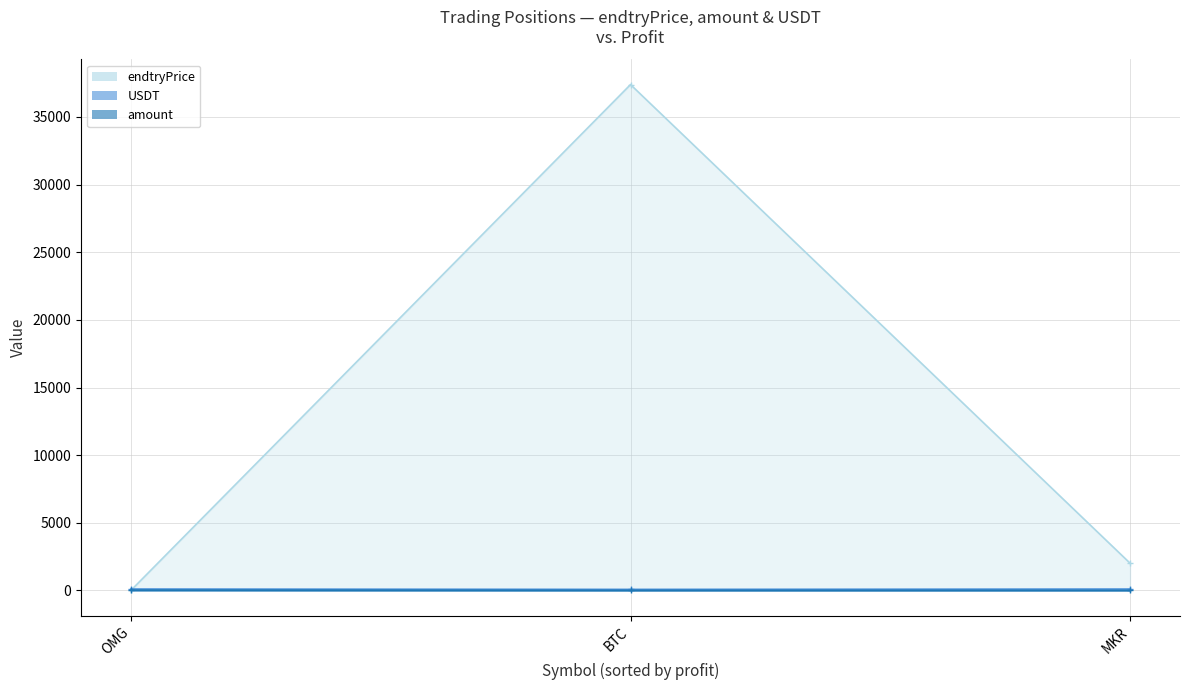

What is the value of the endtryPrice point at the 1st from the left?

5.1